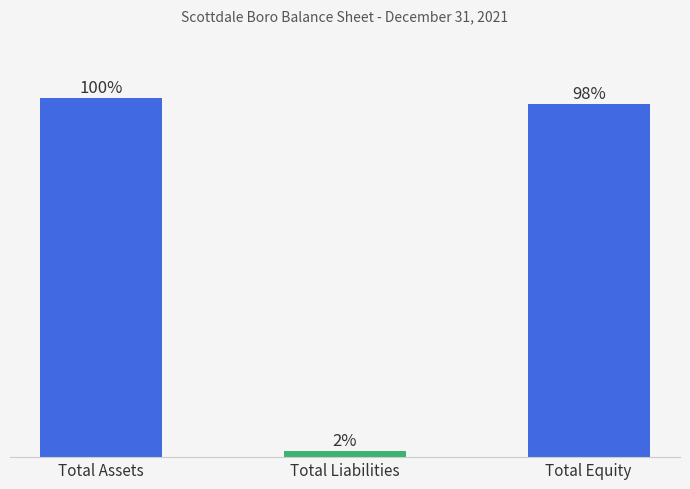

Are the bars horizontal?

No